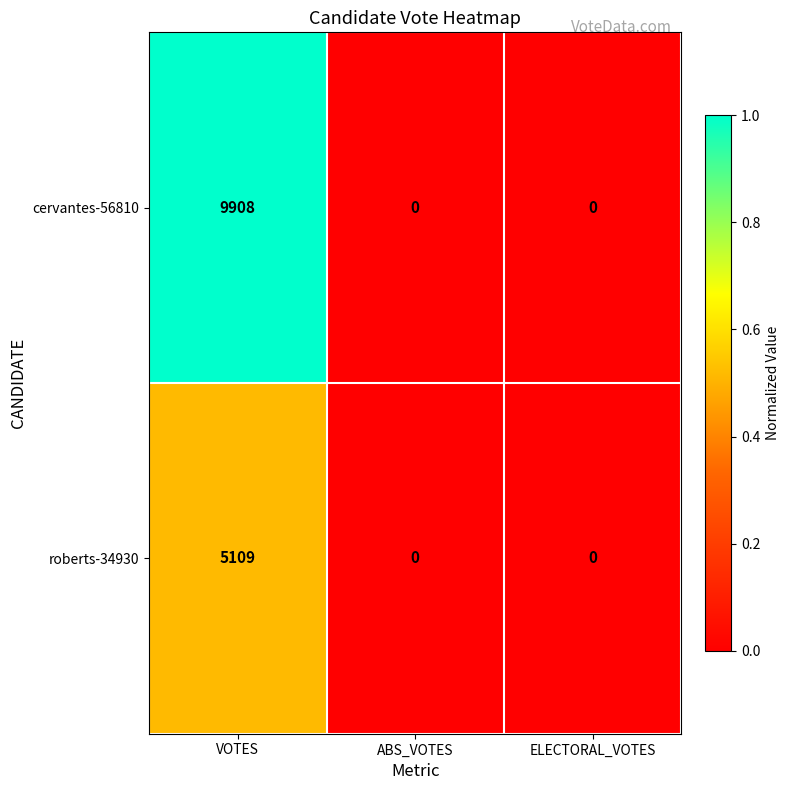

What is the greatest value displayed?

9908